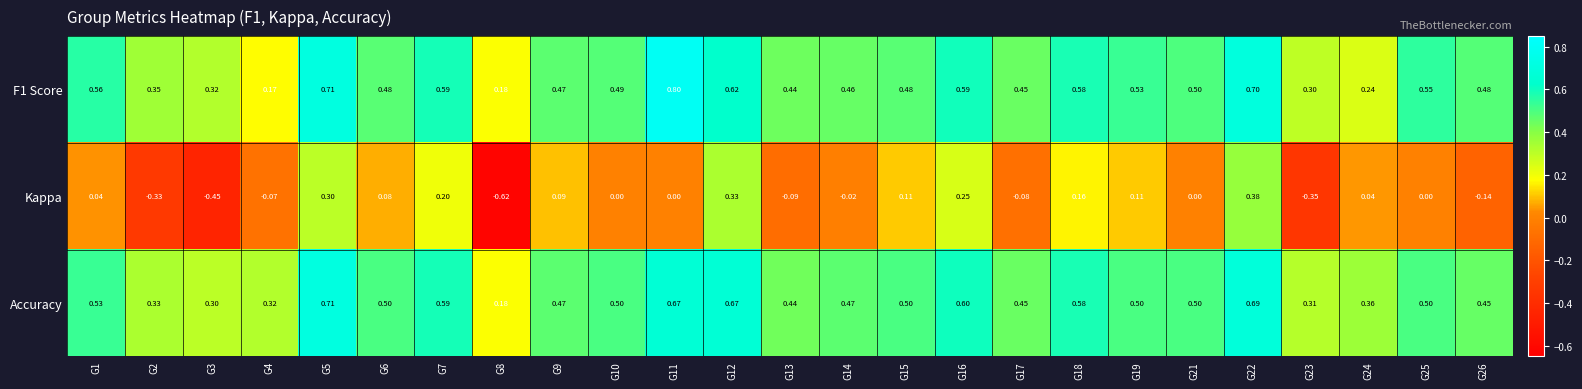

Which series has the largest range (max minus min)?

Kappa